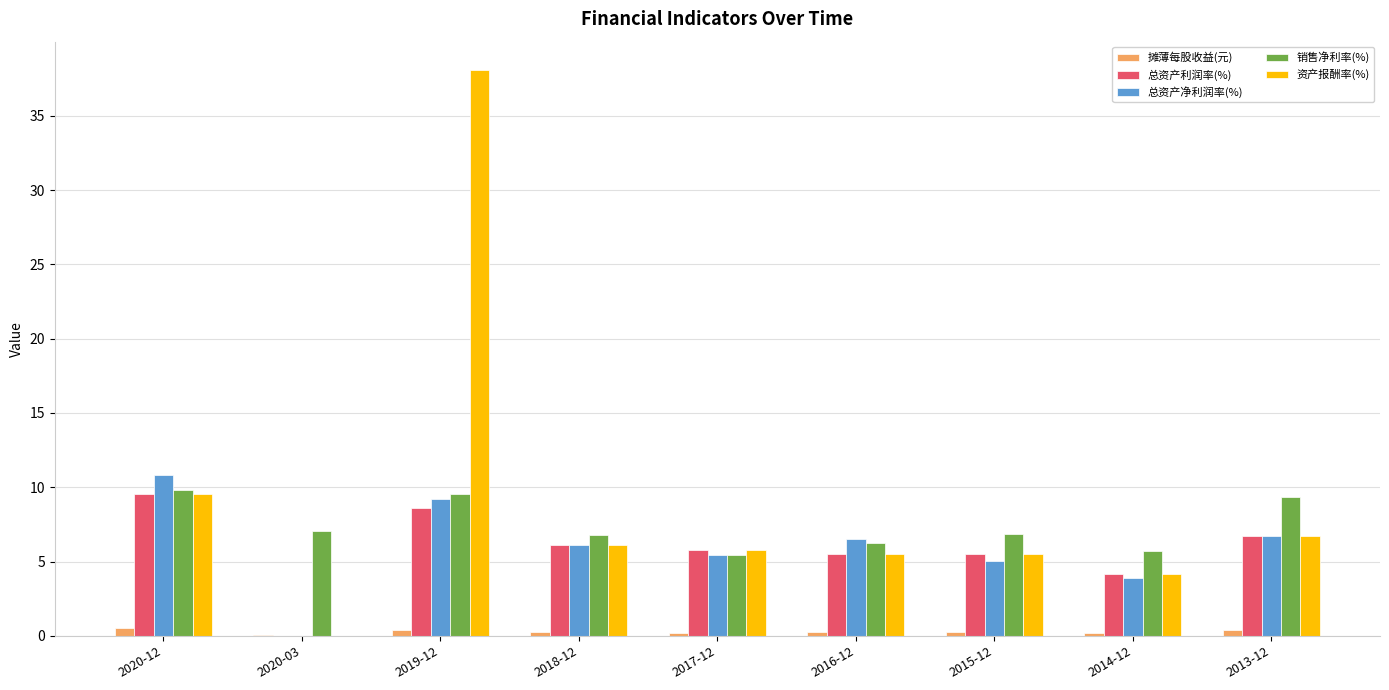

Is the value of 资产报酬率(%) at 2017-12 greater than the value of 销售净利率(%) at 2017-12?

Yes